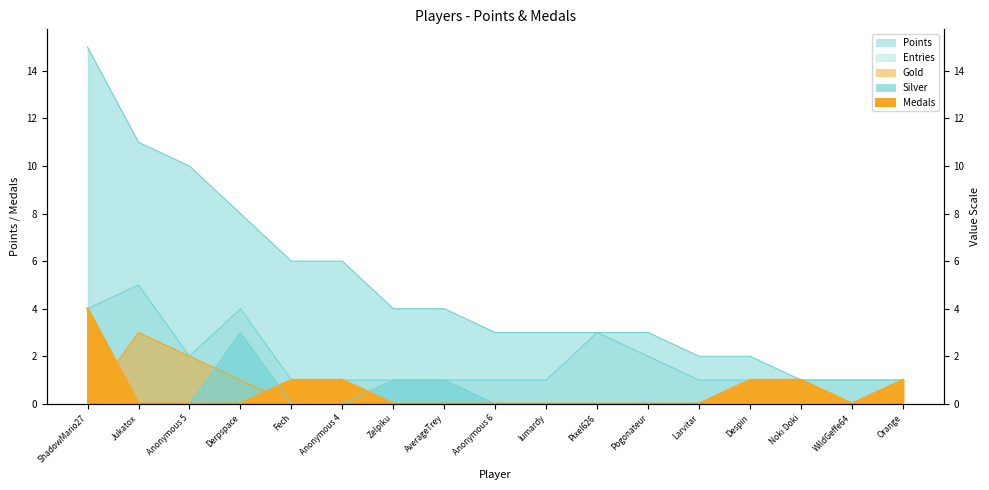

At which label does Gold reach its peak?

Jukatox